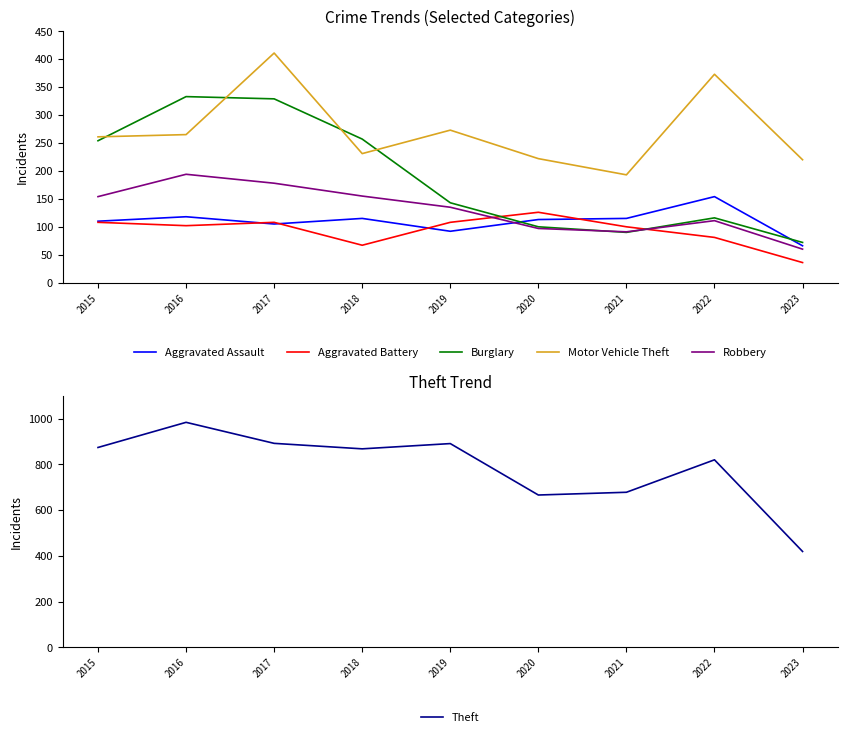

At which label does Robbery first exceed 135?

2015